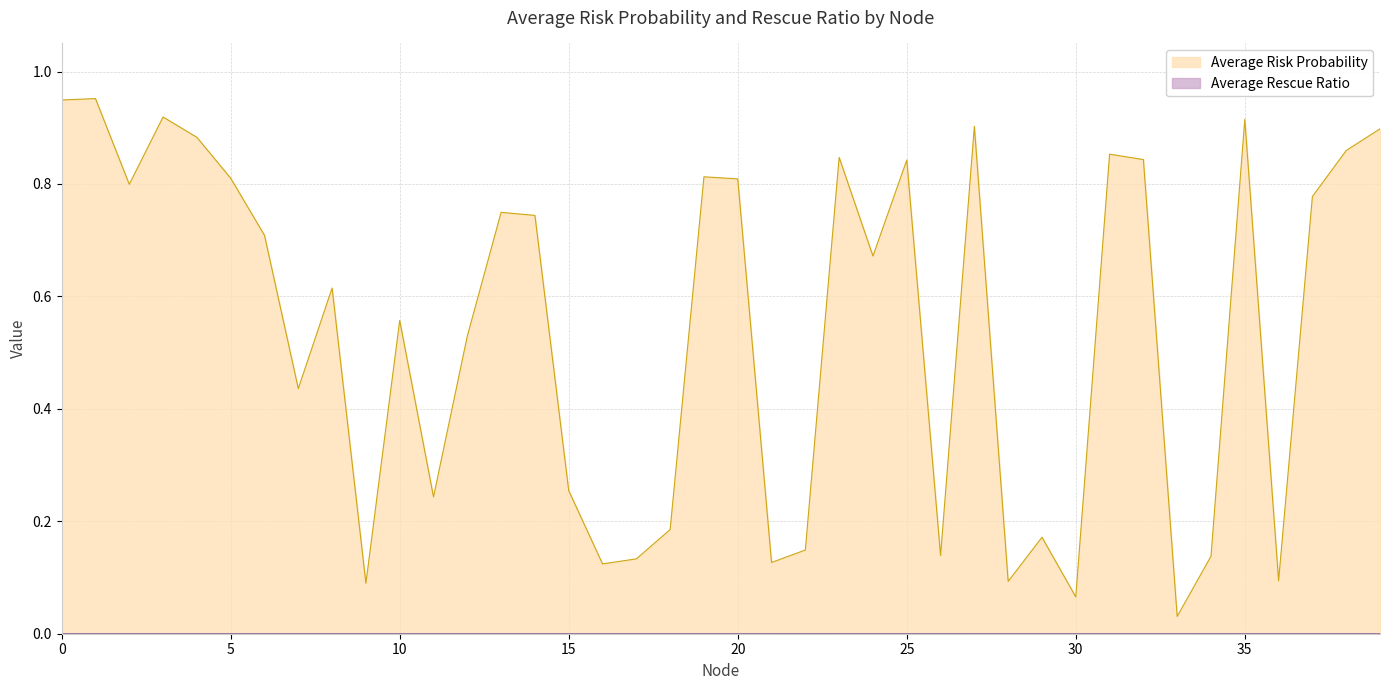

True or false: Average Risk Probability and Average Rescue Ratio cross at least once.

False